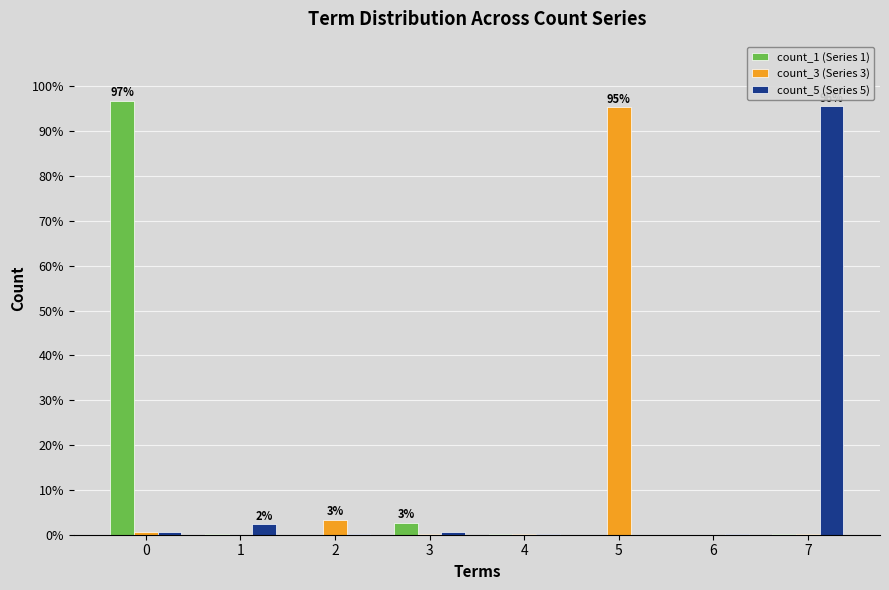

Reading left to right, list all the values displayed in this chart.

count_1 (Series 1): 9682	9	3	267	25	0	0	9
count_3 (Series 3): 55	3	337	5	20	9532	1	14
count_5 (Series 5): 56	240	7	68	9	0	5	9564